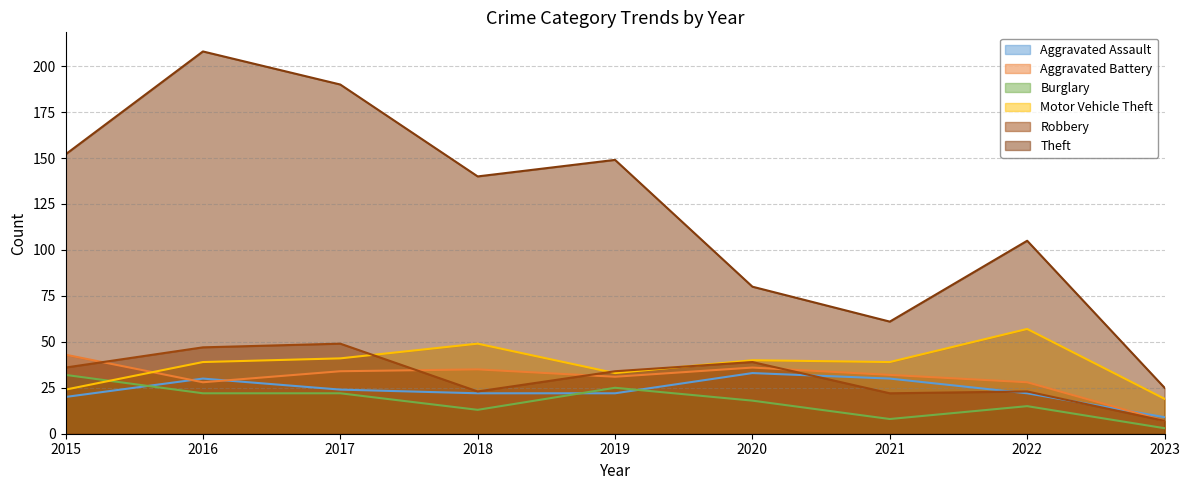

How many interior local peaks does the Aggravated Battery series have?

2